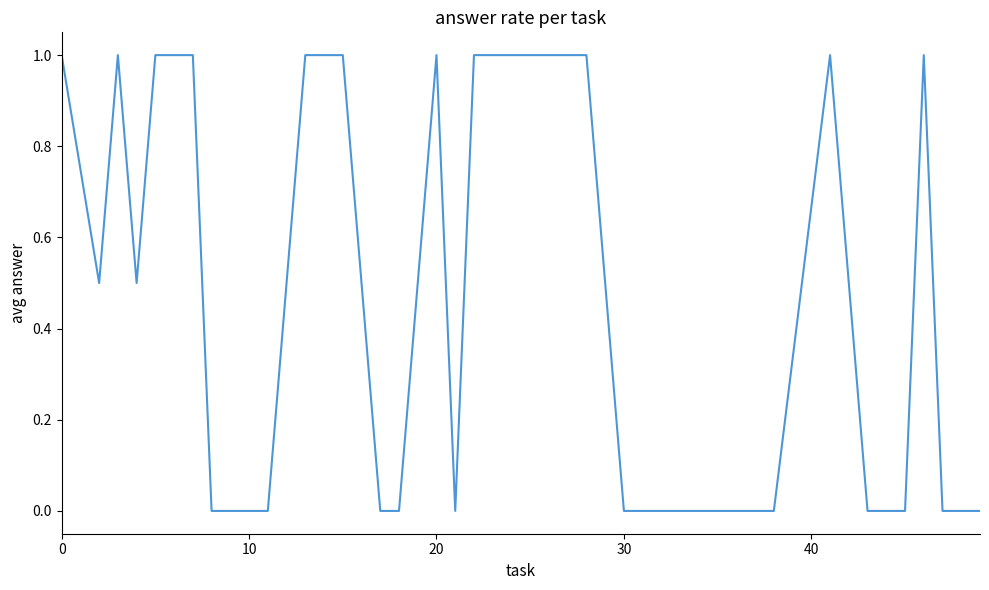

What is the maximum value shown in the chart?

1.0